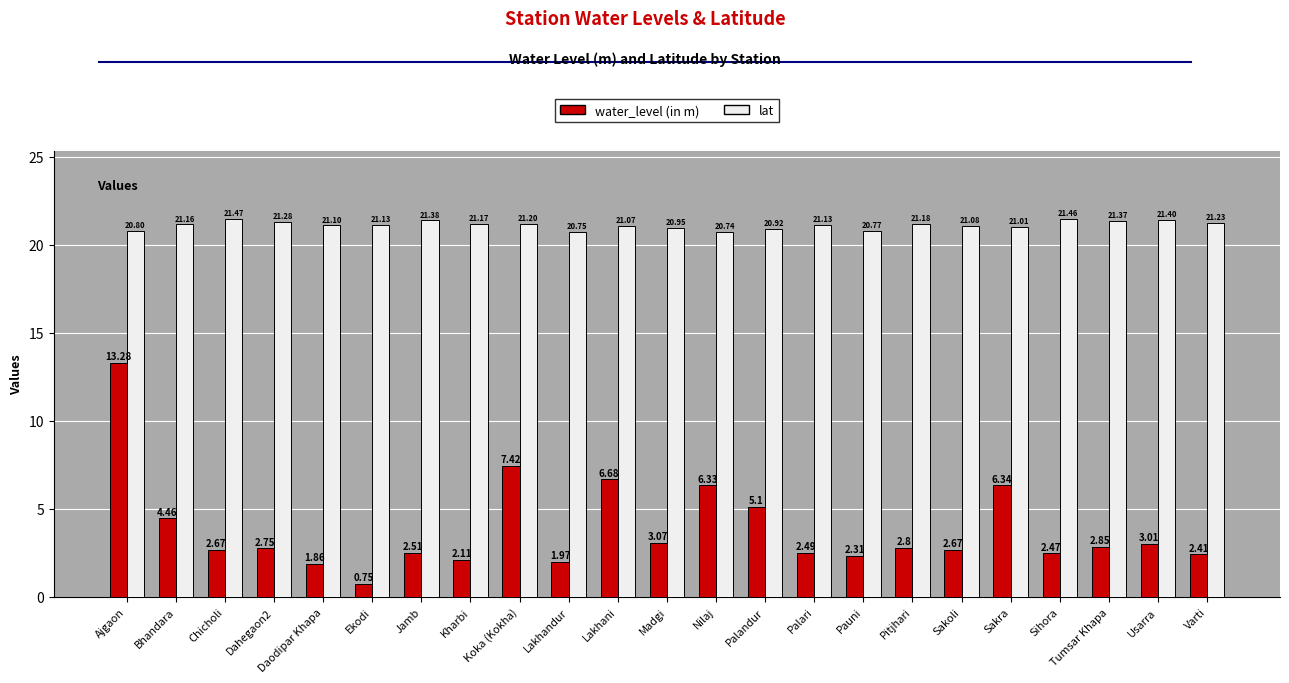

At Pauni, list the series in order from smallest to largest.

water_level (in m), lat